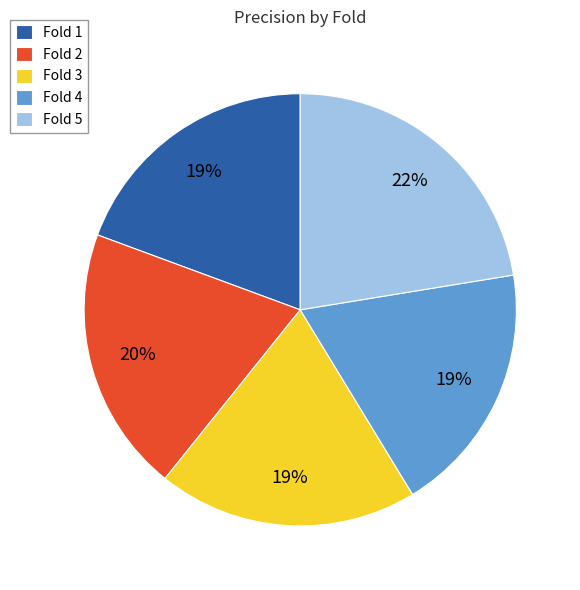

To the nearest percent, what portion does Fold 4 represent?

19%